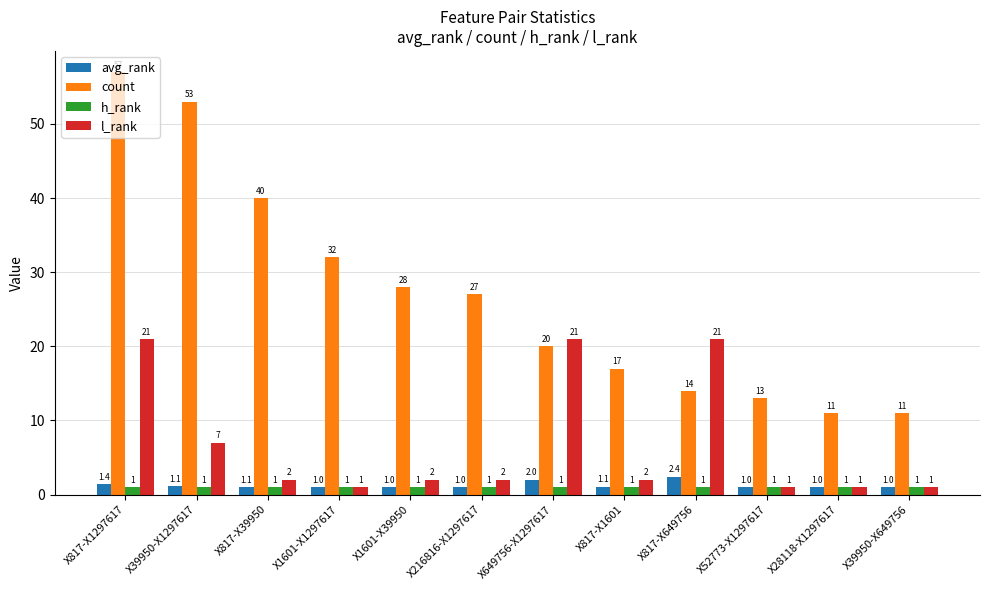

What is the difference between the count values at X817-X1297617 and X52773-X1297617?

44.0